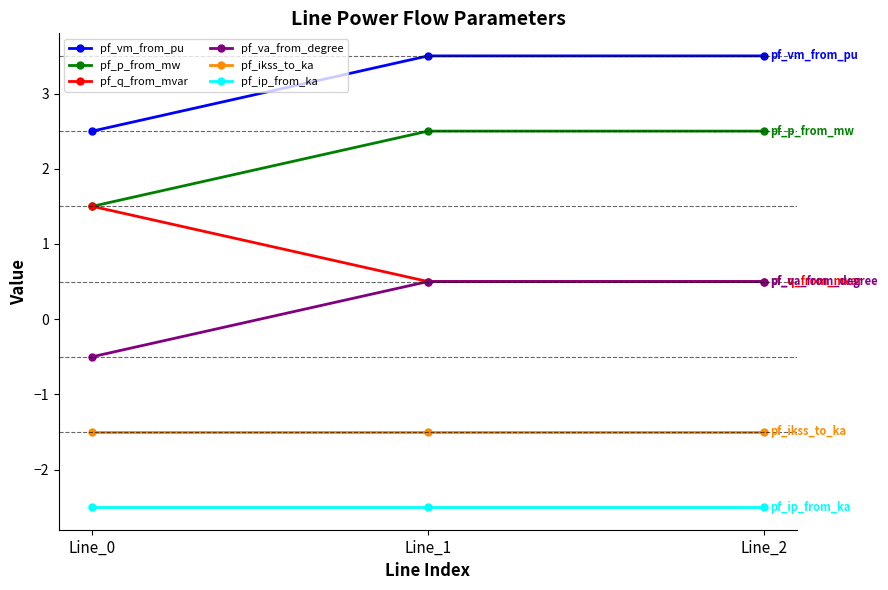

What is the maximum value shown in the chart?

3.5